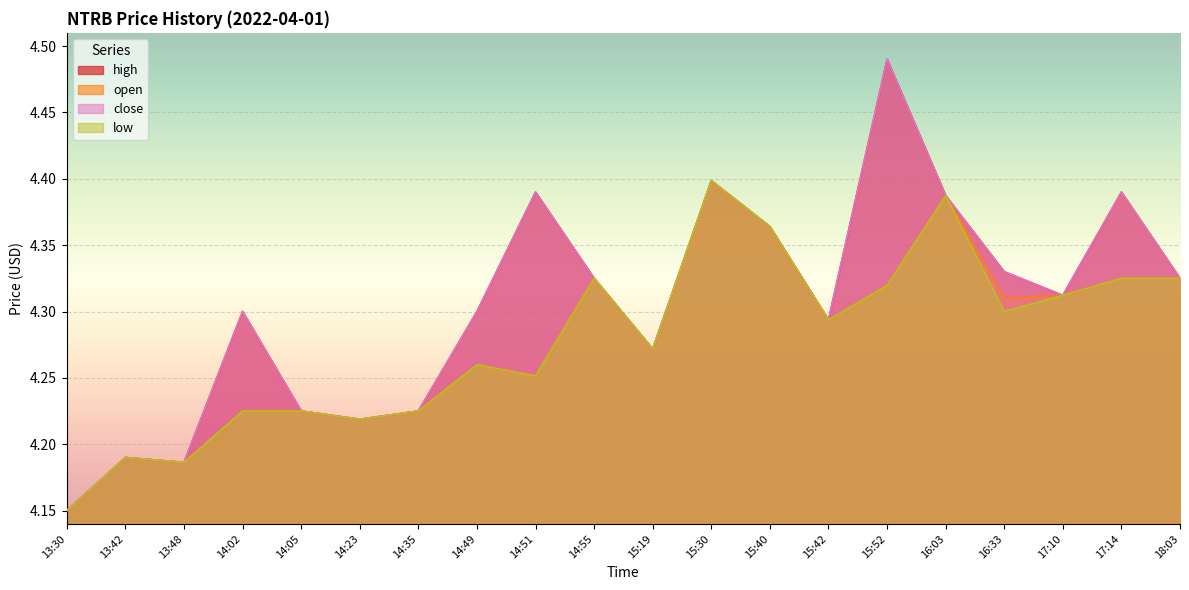

What is the maximum value shown in the chart?

4.5